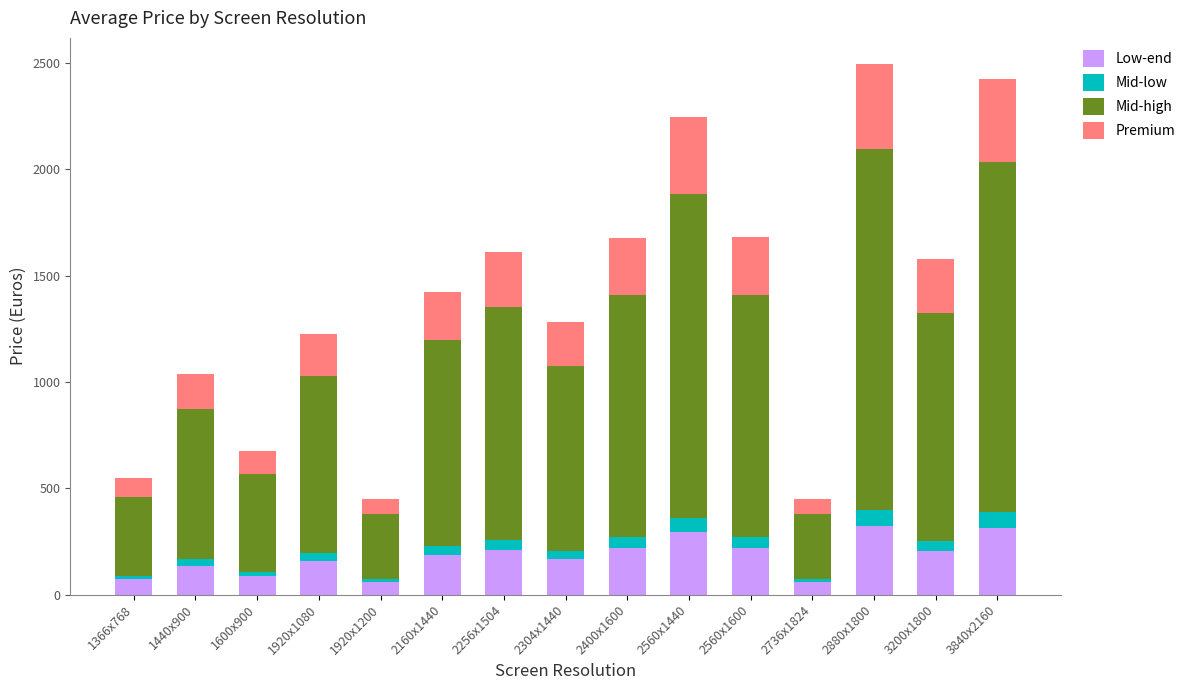

What is the difference between the second highest and minimum values in the Low-end series?

256.8